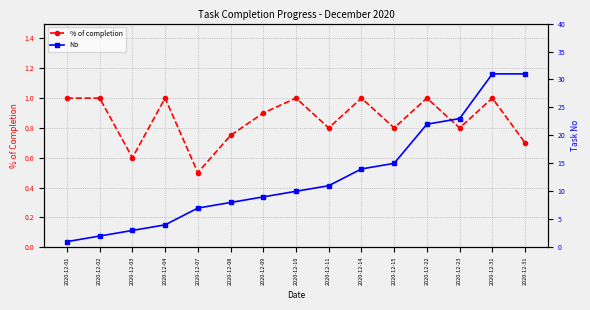

What is the value of the % of completion point at the 4th from the left?

1.0